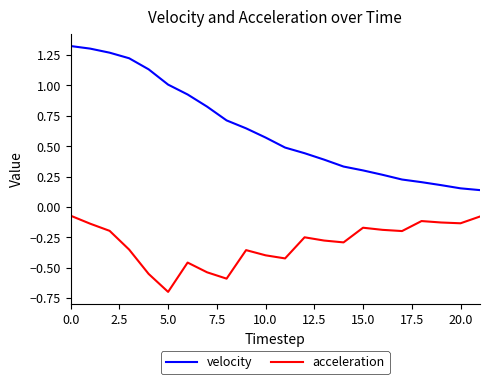

Which series has the largest total across all categories?

velocity